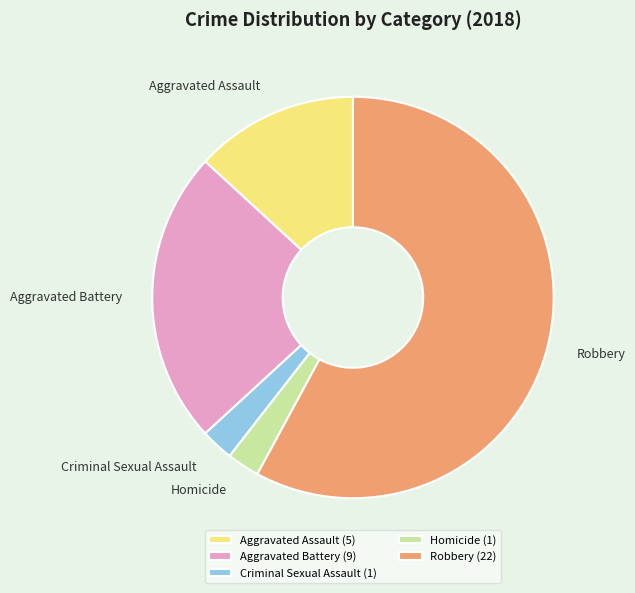

Combined, do Robbery (22) and Aggravated Battery (9) account for over 50%?

Yes